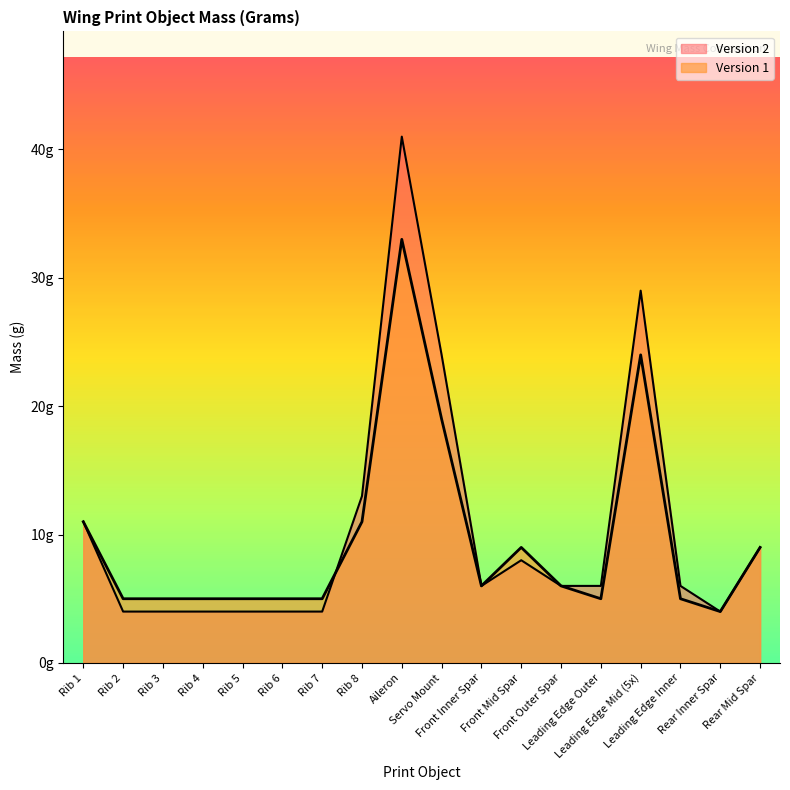

What is the approximate value of Version 1 at Servo Mount?

19